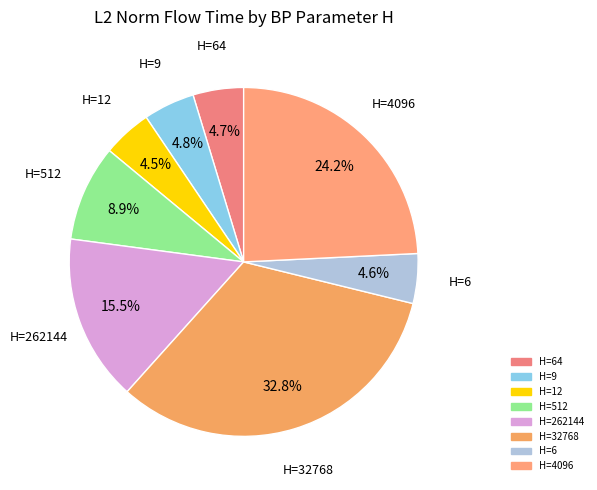

Is there a majority slice in this chart?

No